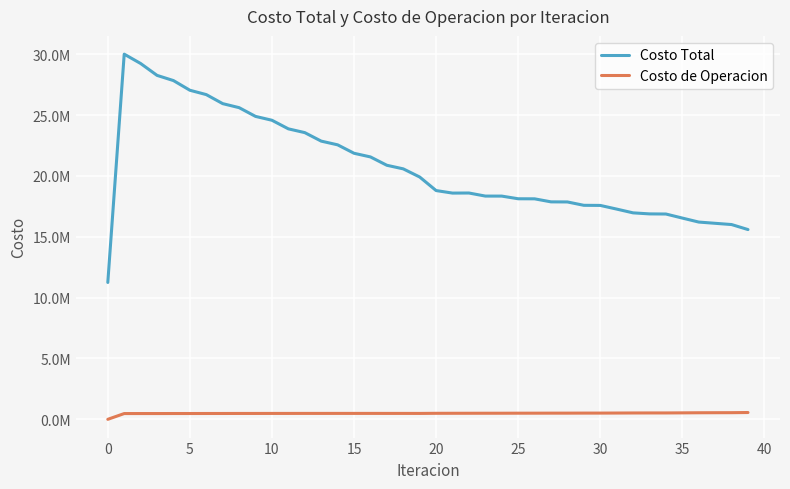

True or false: Costo de Operacion has more than 1 interior local peaks.

True